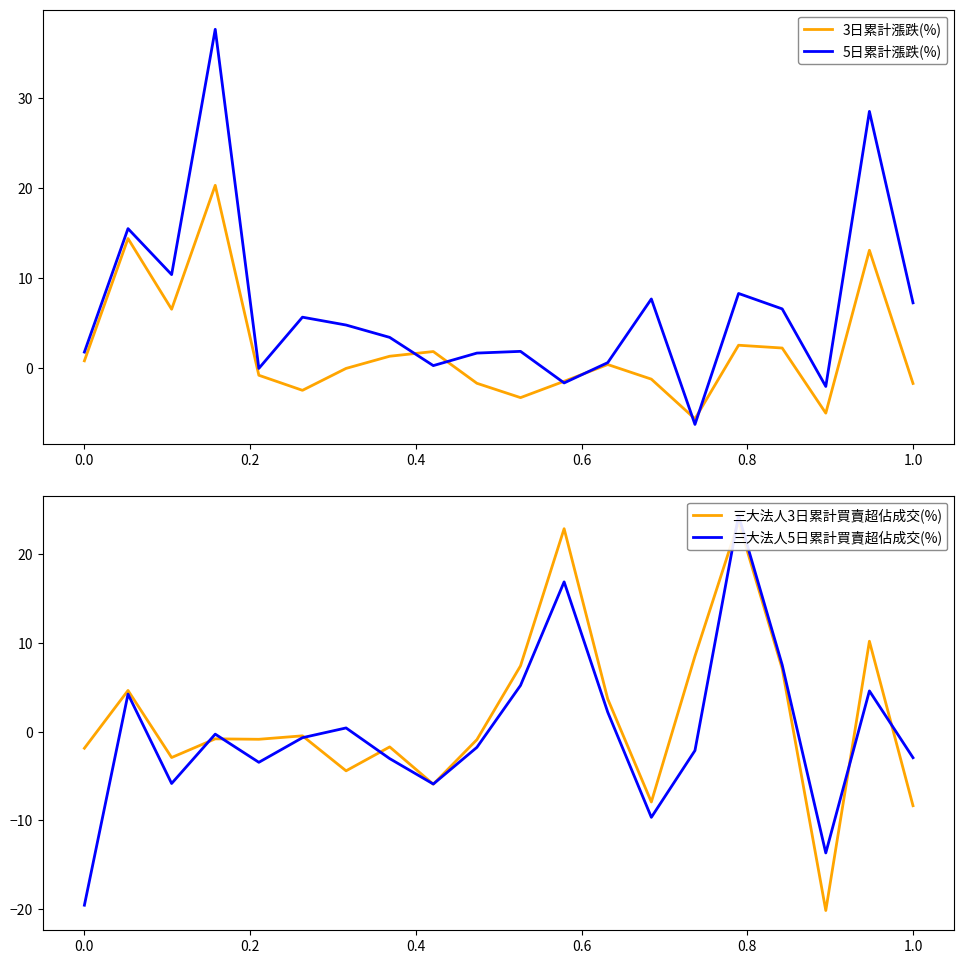

What is the maximum value for 三大法人3日累計買賣超佔成交(%)?

23.7